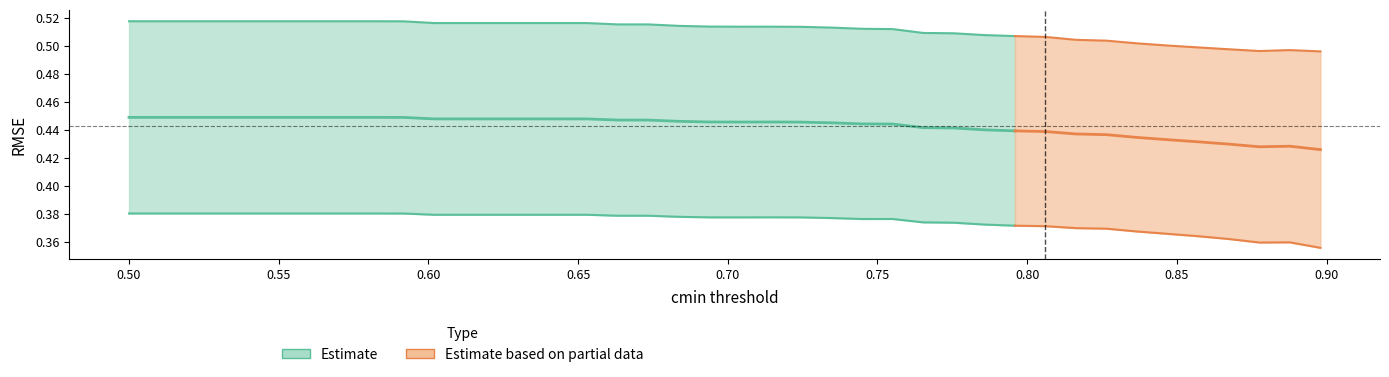

What is the difference between the maximum and minimum values in the x series?

0.4